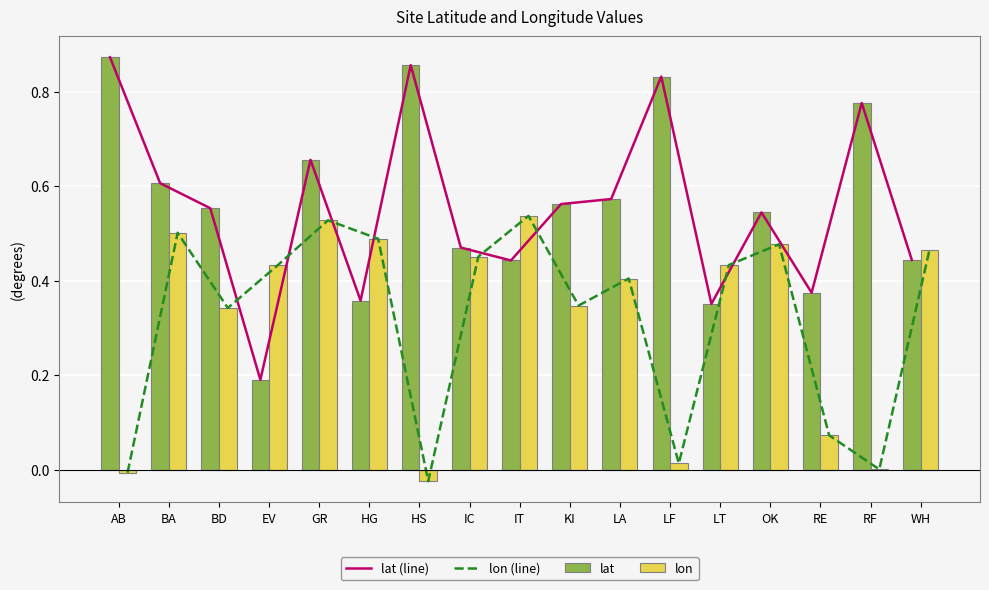

True or false: lat (line) has a value of 0.5 at LF.

False